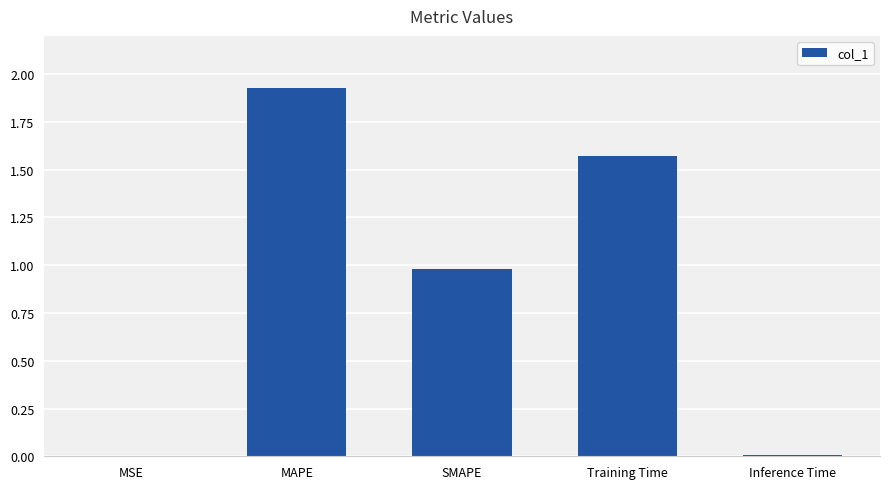

True or false: the data shows 0.0 at Inference Time.

True